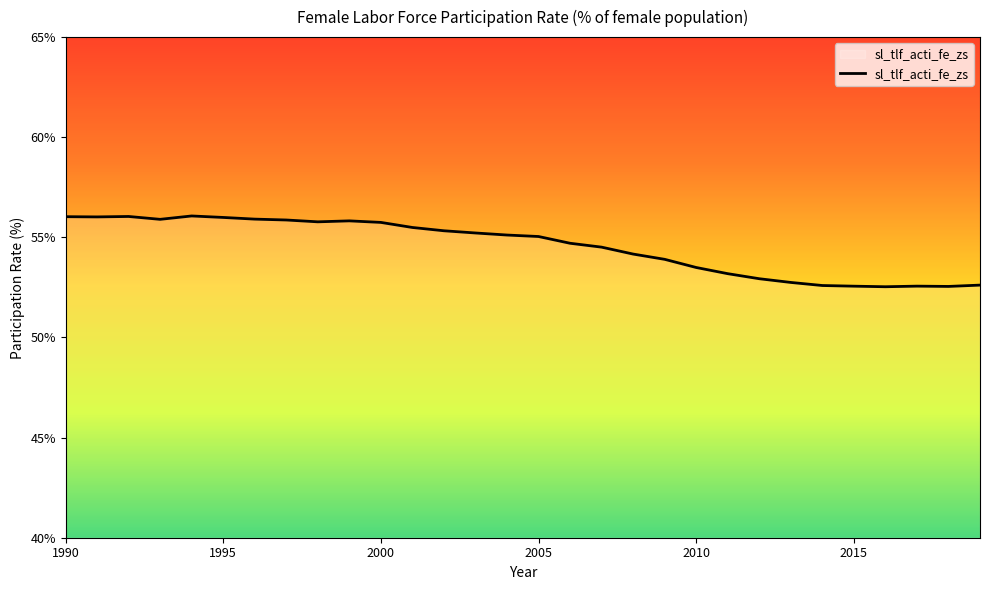

What is the greatest value displayed?

56.1